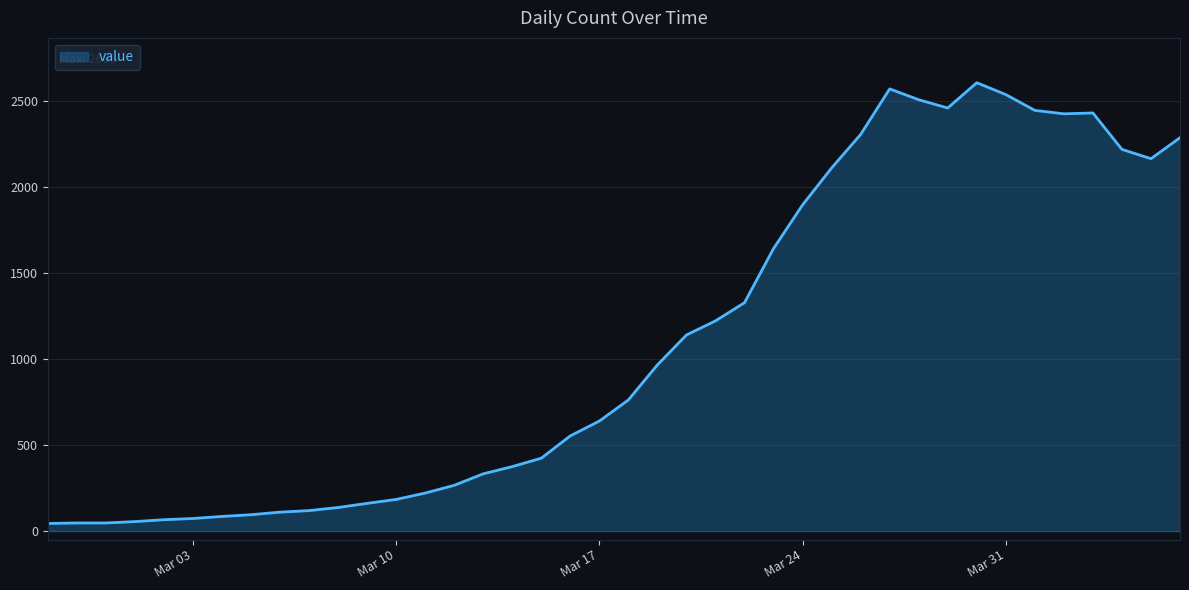

How many lines are shown in the chart?

1